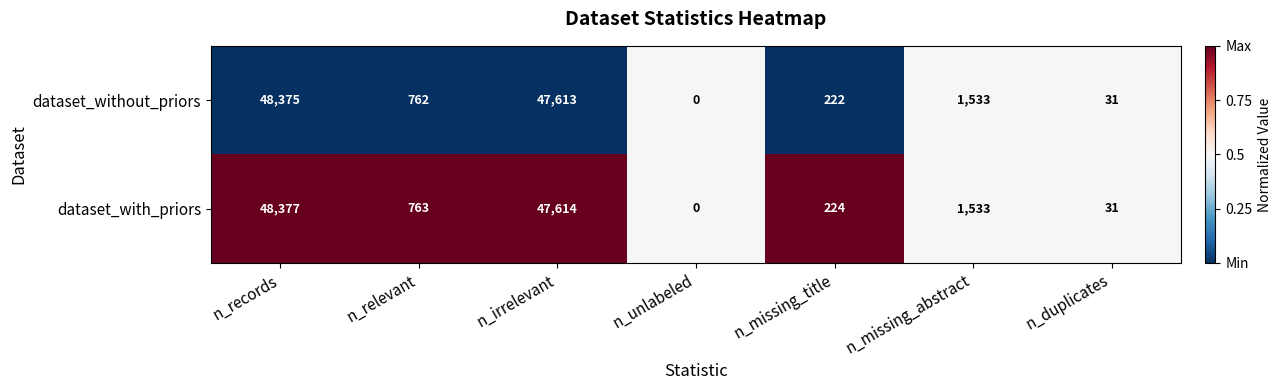

Rank the series by their average value, from lowest to highest.

dataset_without_priors, dataset_with_priors